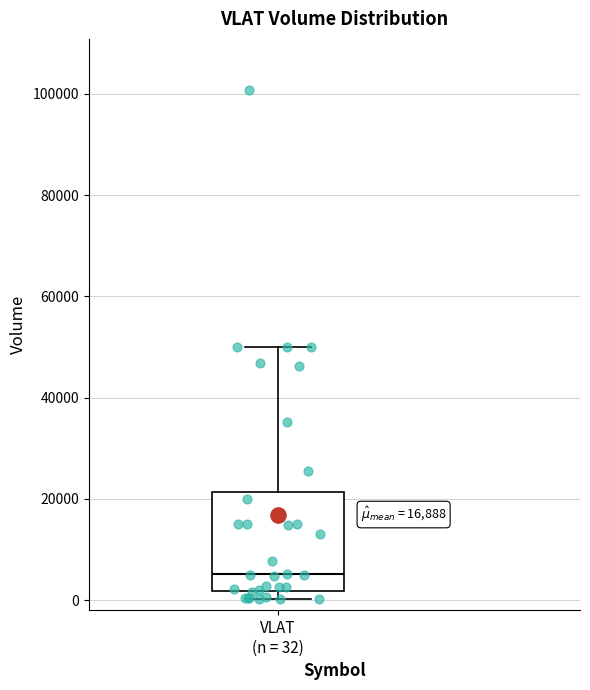

Where is the lower edge of the box for VLAT (n = 32) on the y-axis? The values are not printed on the chart, so give them approximately, as read against the axis.

2000